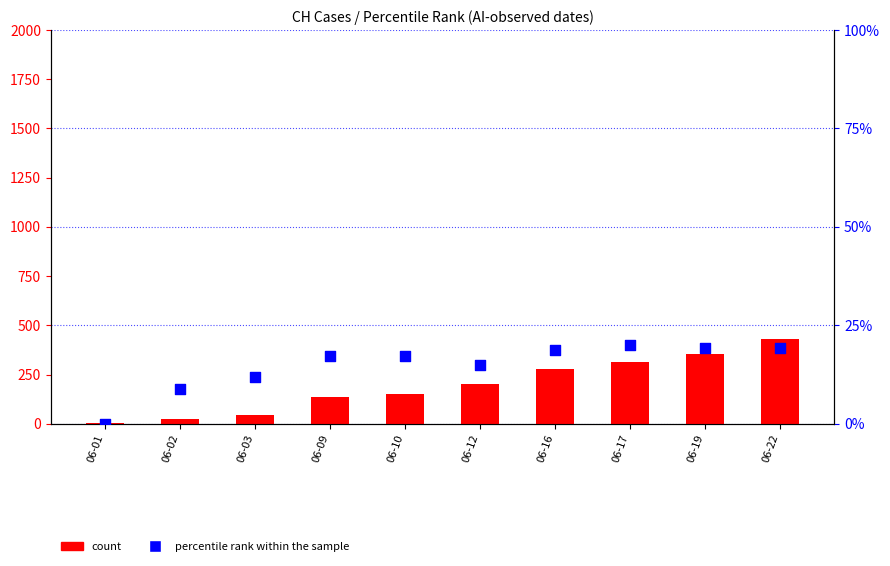

At which category is the sum across all series the highest?

06-22